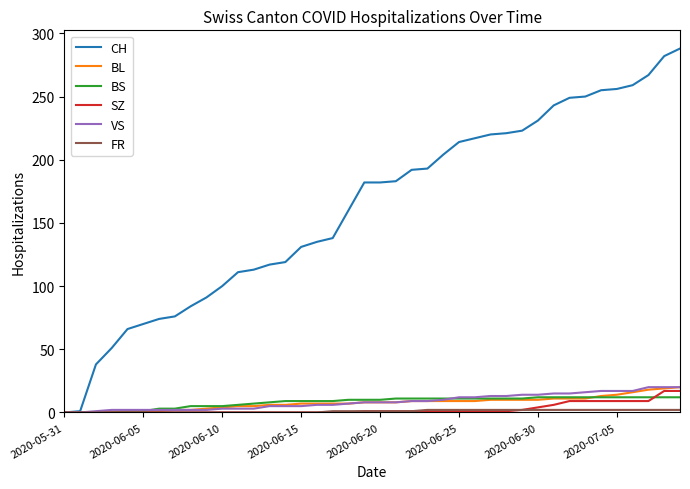

What is the greatest value displayed?

288